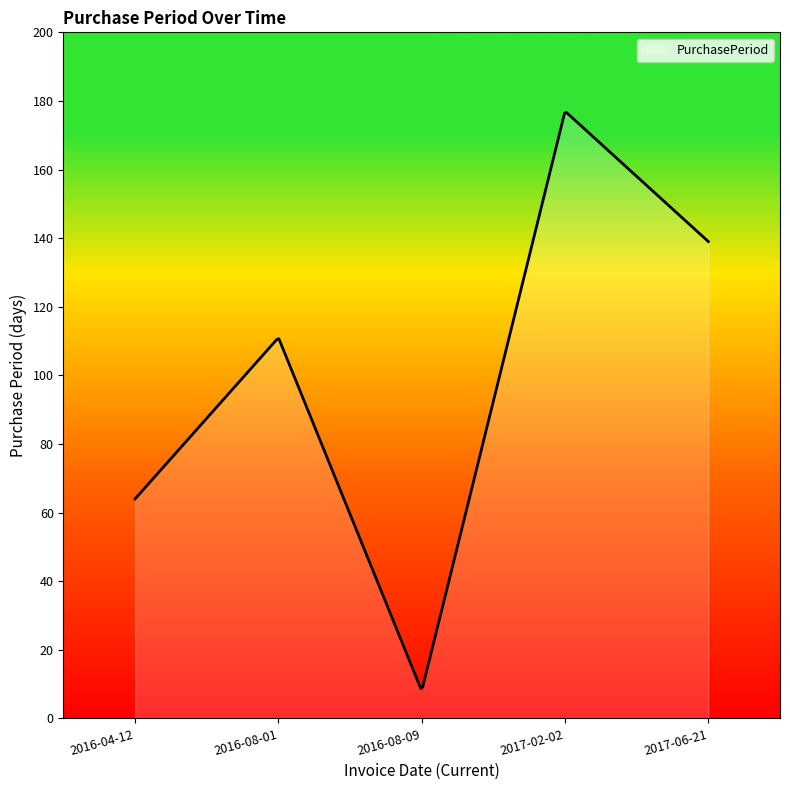

What is the greatest value displayed?

176.6